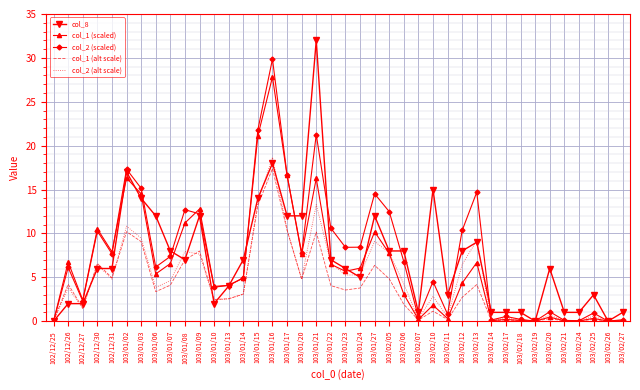

What is the difference between the maximum and minimum values in the col_2 (alt scale) series?

18.7